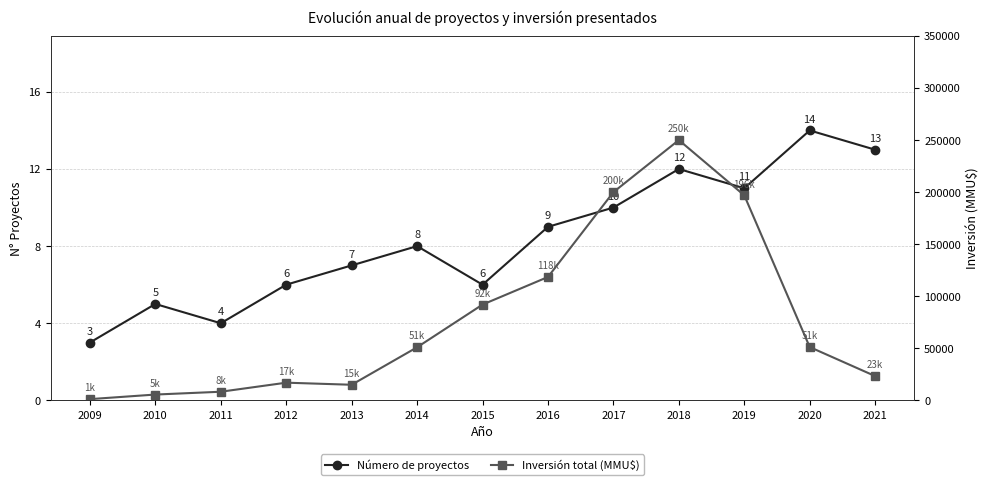

What is the sum of all Número de proyectos values?

108